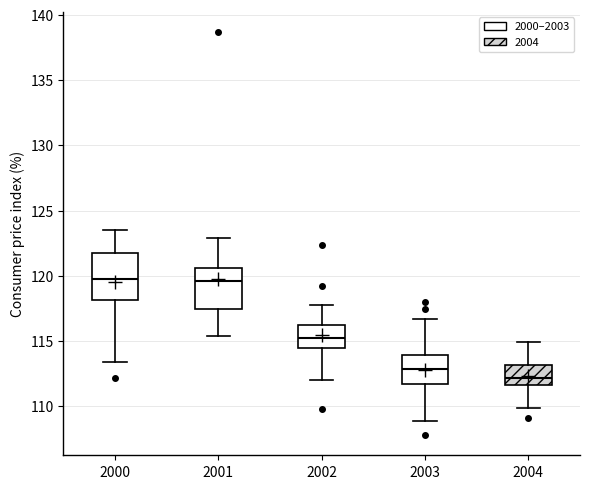

Reading left to right, read every box against the y-axis: the position of its median line, the range the box covers, and the ends of its whiskers. The values are not printed on the chart, so give them approximately, as read against the axis.

2000: median 120.0, box 118.0 to 121.5, whiskers 113.5 to 123.5
2001: median 119.5, box 117.5 to 120.5, whiskers 115.5 to 123.0
2002: median 115.5, box 114.5 to 116.5, whiskers 112.0 to 118.0
2003: median 113.0, box 111.5 to 114.0, whiskers 109.0 to 116.5
2004: median 112.0, box 111.5 to 113.0, whiskers 110.0 to 115.0